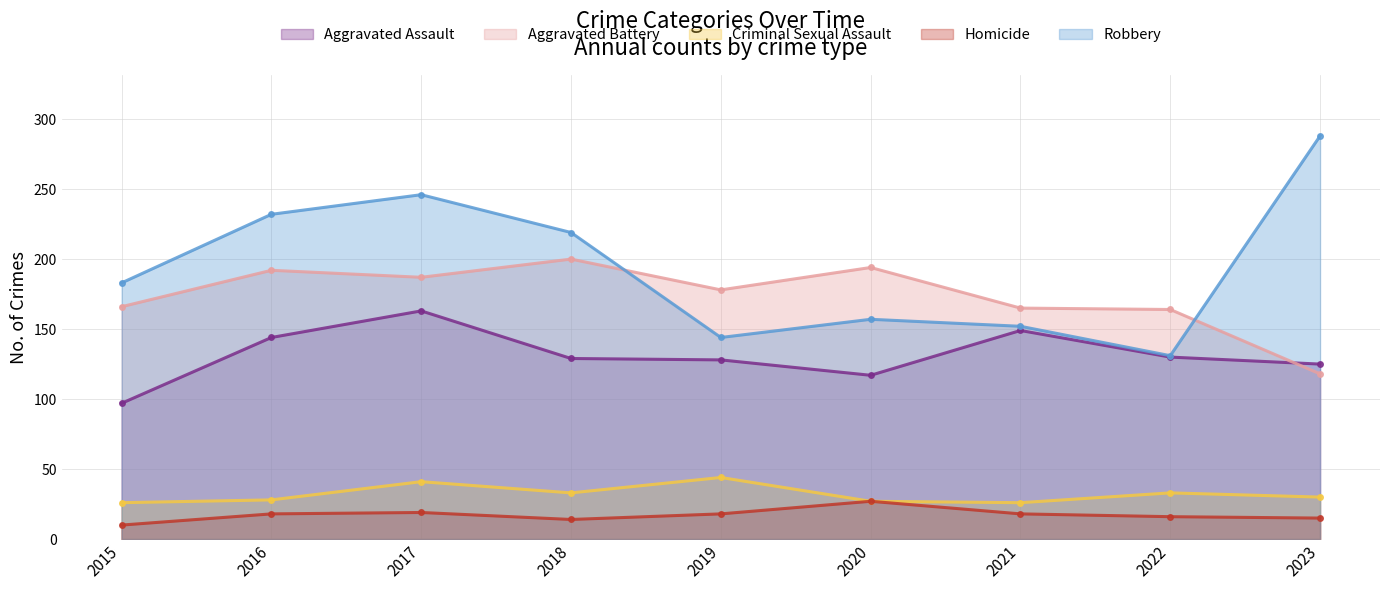

Rank the series by their maximum value, from highest to lowest.

Robbery, Aggravated Battery, Aggravated Assault, Criminal Sexual Assault, Homicide